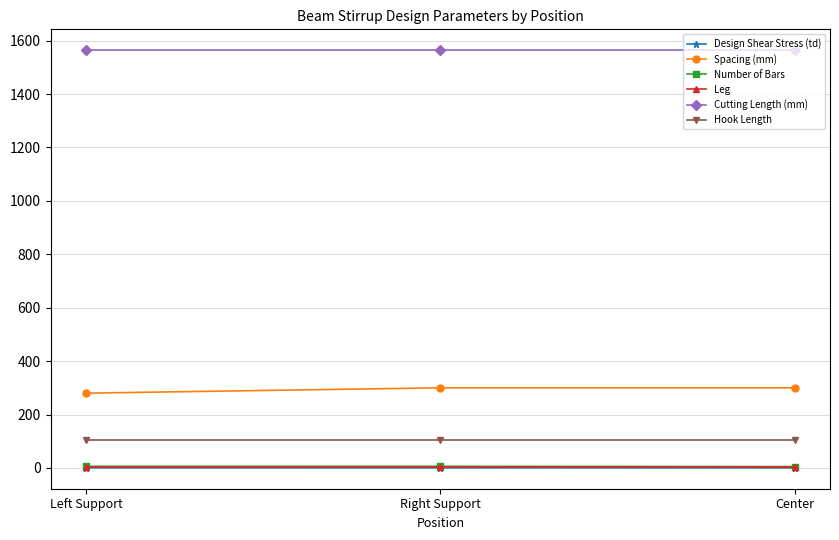

What is the highest value of the Cutting Length (mm) series?

1564.0